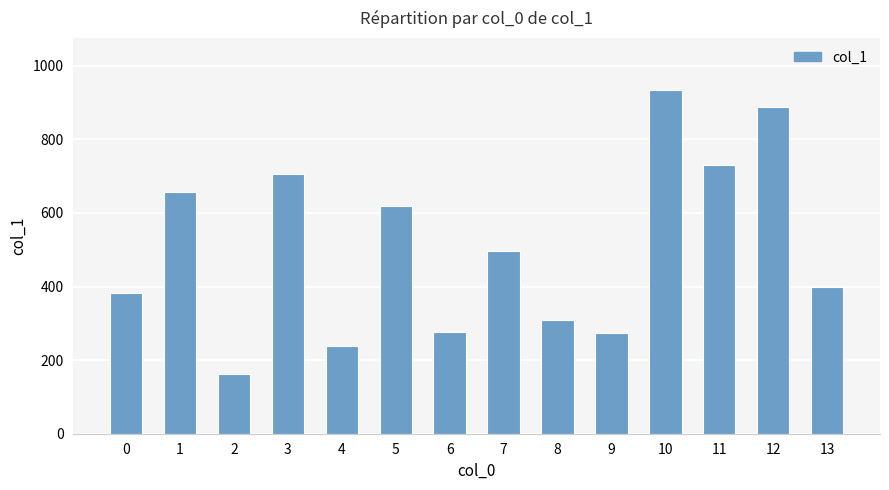

Which label corresponds to the smallest value in the chart?

2